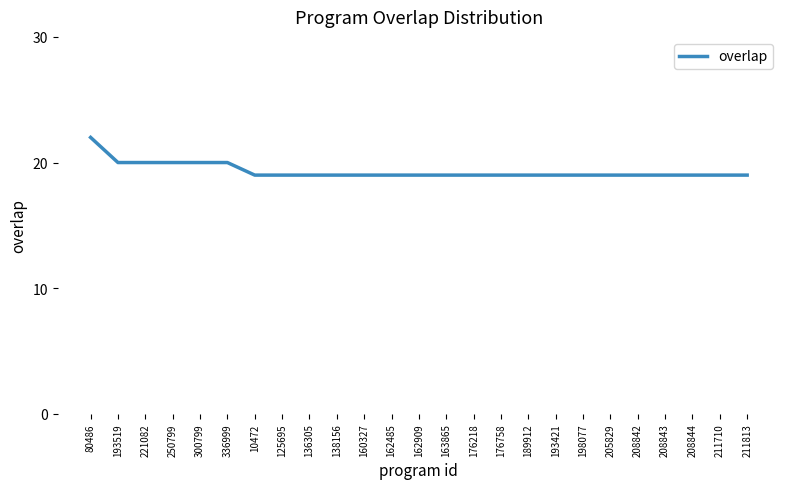

Count the number of categories in the chart.

25